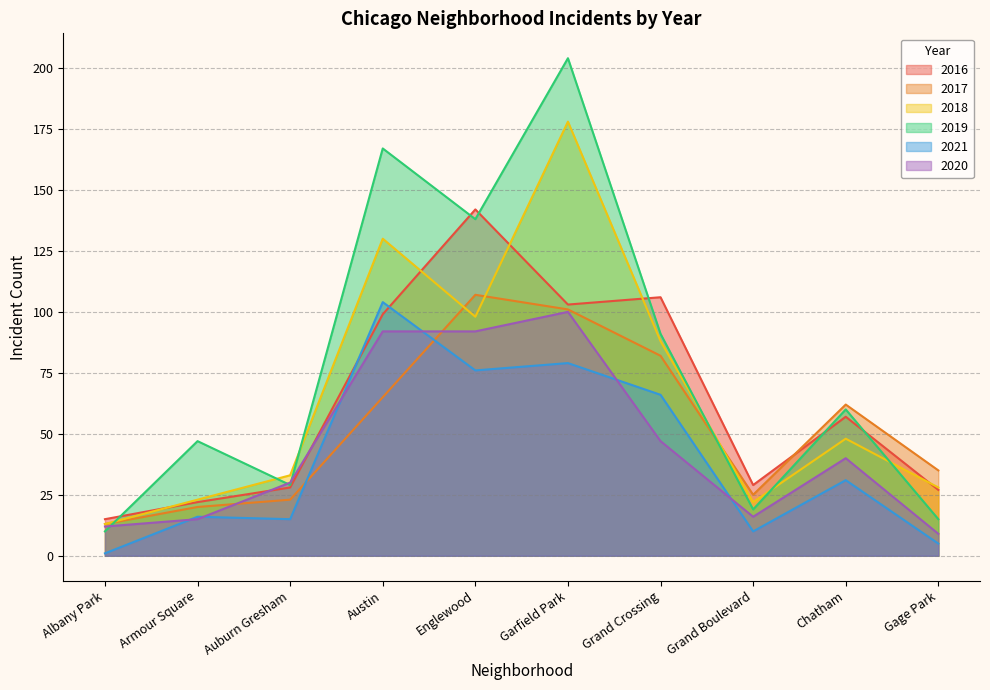

Reading left to right, what are all the values shown in this chart?

2016: Albany Park=15	Armour Square=22	Auburn Gresham=28	Austin=99	Englewood=142	Garfield Park=103	Grand Crossing=106	Grand Boulevard=29	Chatham=57	Gage Park=27
2017: Albany Park=13	Armour Square=20	Auburn Gresham=23	Austin=65	Englewood=107	Garfield Park=101	Grand Crossing=82	Grand Boulevard=25	Chatham=62	Gage Park=35
2018: Albany Park=13	Armour Square=23	Auburn Gresham=33	Austin=130	Englewood=98	Garfield Park=178	Grand Crossing=88	Grand Boulevard=22	Chatham=48	Gage Park=28
2019: Albany Park=10	Armour Square=47	Auburn Gresham=29	Austin=167	Englewood=138	Garfield Park=204	Grand Crossing=91	Grand Boulevard=19	Chatham=60	Gage Park=15
2021: Albany Park=1	Armour Square=16	Auburn Gresham=15	Austin=104	Englewood=76	Garfield Park=79	Grand Crossing=66	Grand Boulevard=10	Chatham=31	Gage Park=5
2020: Albany Park=12	Armour Square=15	Auburn Gresham=30	Austin=92	Englewood=92	Garfield Park=100	Grand Crossing=47	Grand Boulevard=16	Chatham=40	Gage Park=9